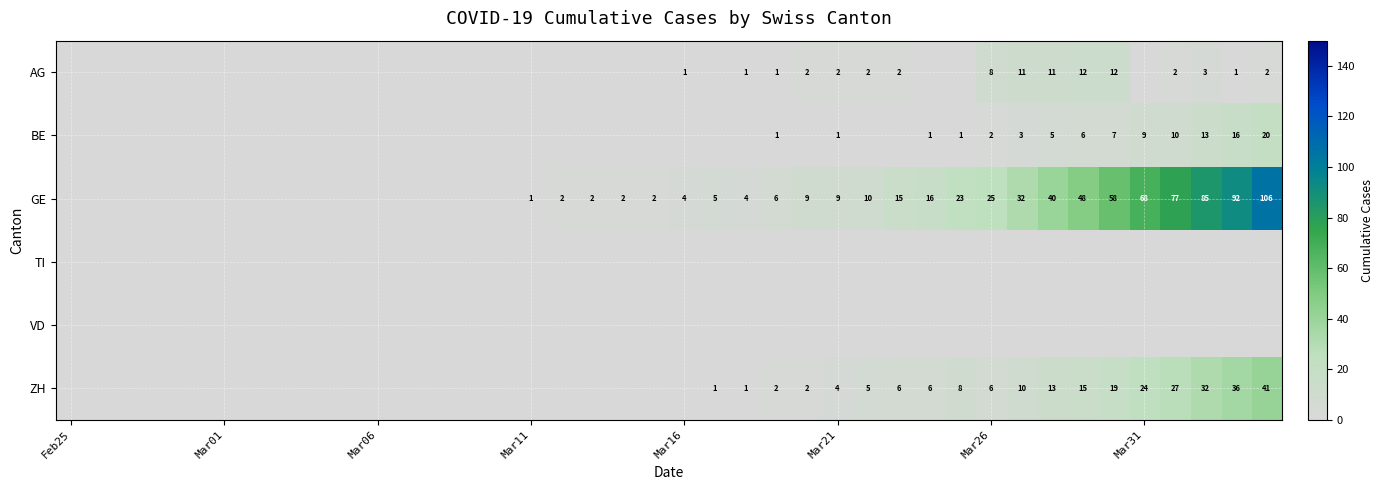

Which label corresponds to the smallest value in the chart?

Feb25